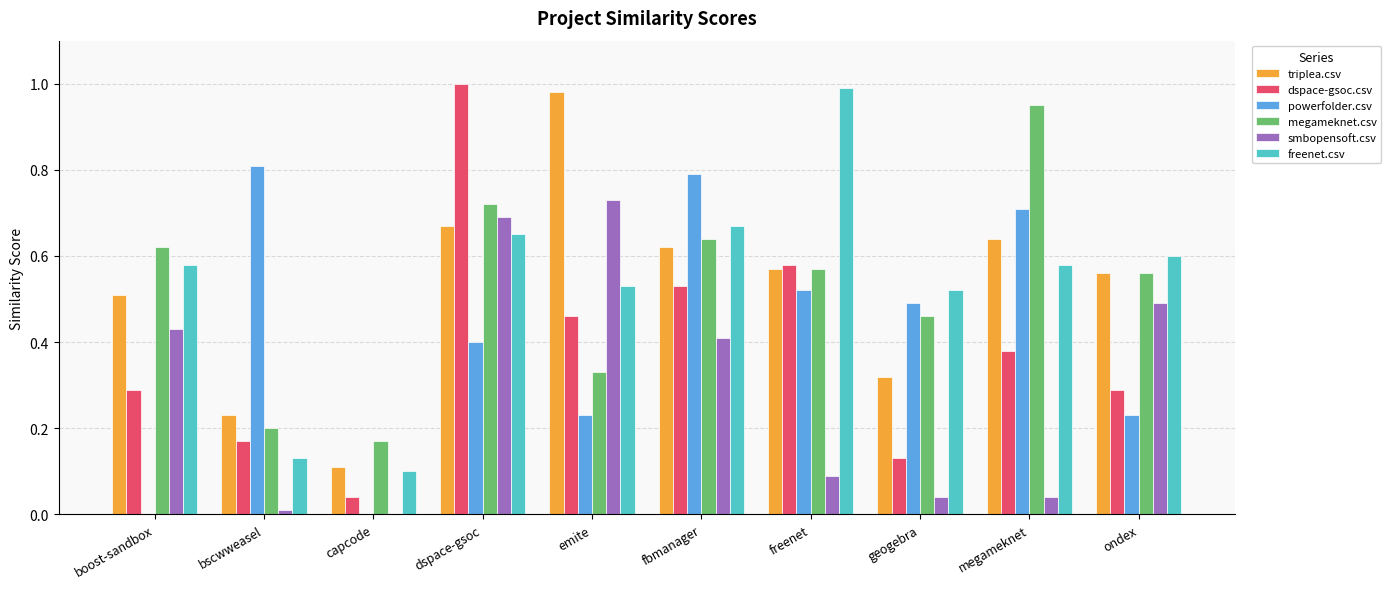

What is the total value across all series at ondex?

2.7